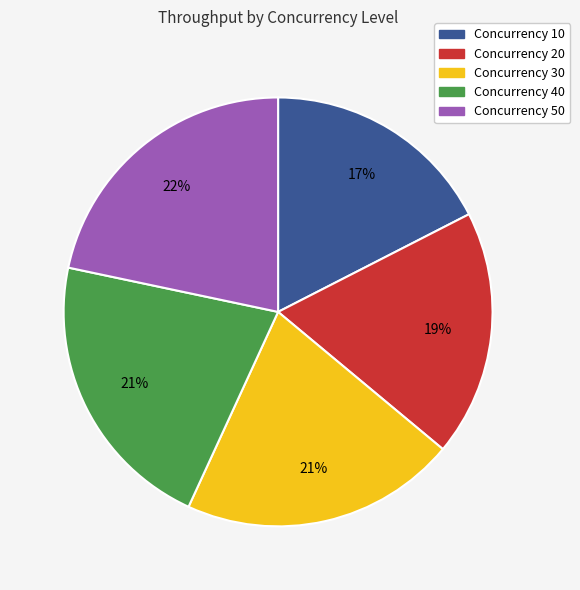

Is there a majority slice in this chart?

No